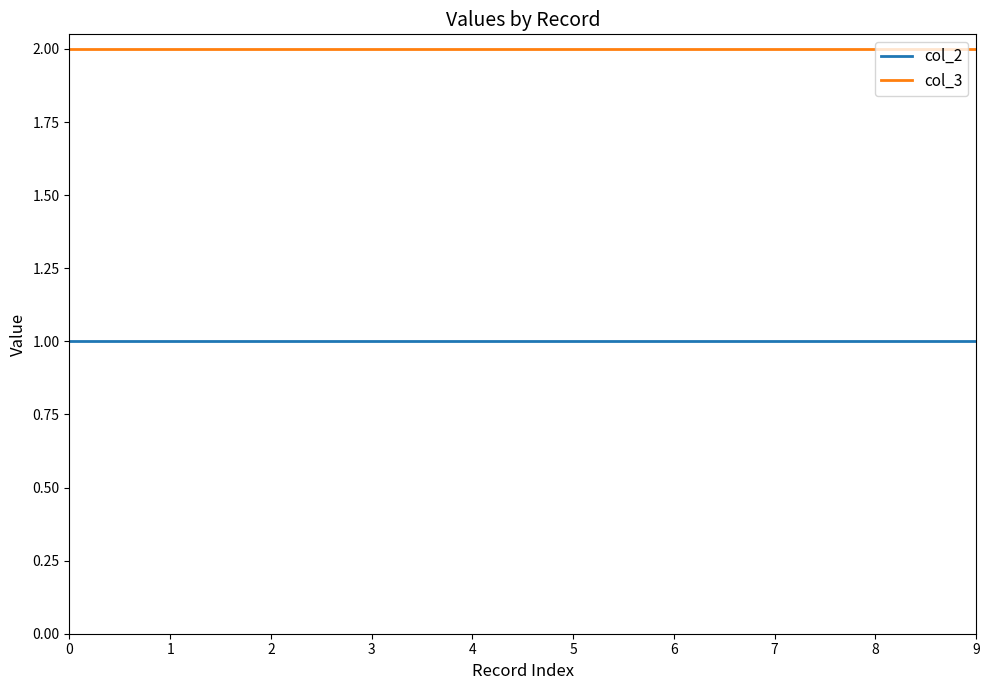

Is it true that col_3 equals 4 at 8?

False